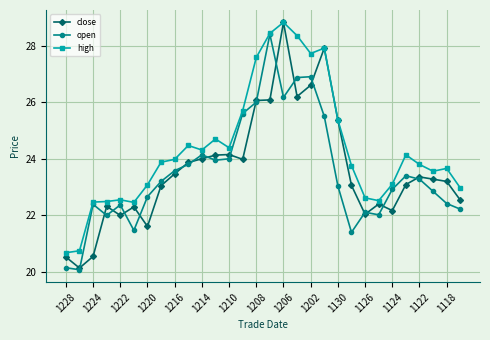

True or false: close has more than 1 interior local peaks.

True